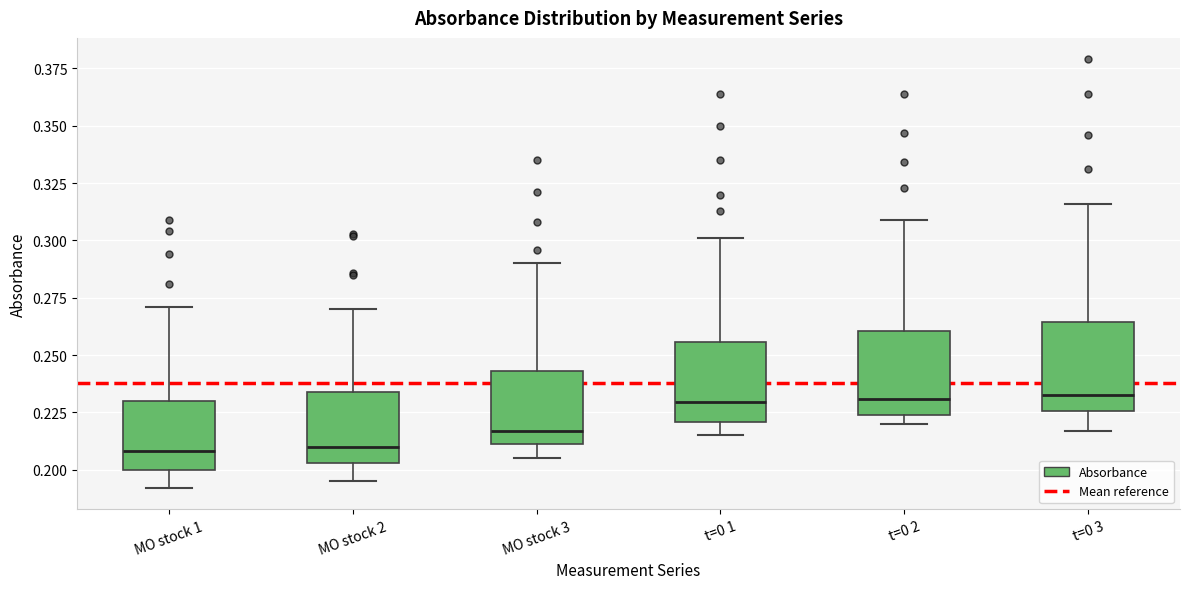

Reading left to right, read every box against the y-axis: the position of its median line, the range the box covers, and the ends of its whiskers. The values are not printed on the chart, so give them approximately, as read against the axis.

MO stock 1: median 0.210, box 0.200 to 0.230, whiskers 0.190 to 0.270
MO stock 2: median 0.210, box 0.205 to 0.235, whiskers 0.195 to 0.270
MO stock 3: median 0.215, box 0.210 to 0.245, whiskers 0.205 to 0.290
t=0 1: median 0.230, box 0.220 to 0.255, whiskers 0.215 to 0.300
t=0 2: median 0.230, box 0.225 to 0.260, whiskers 0.220 to 0.310
t=0 3: median 0.235, box 0.225 to 0.265, whiskers 0.215 to 0.315